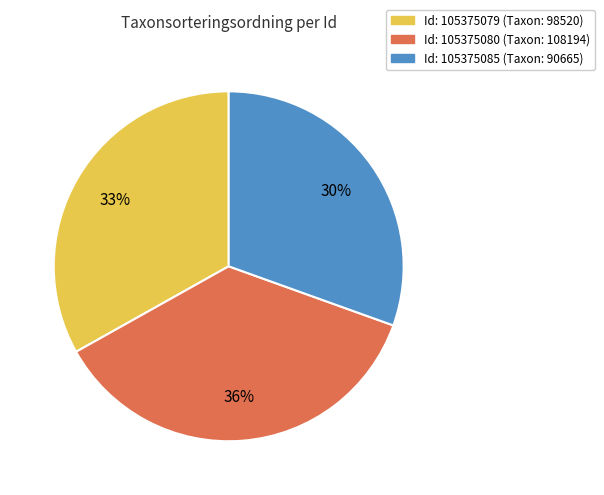

How many slices are in this pie chart?

3